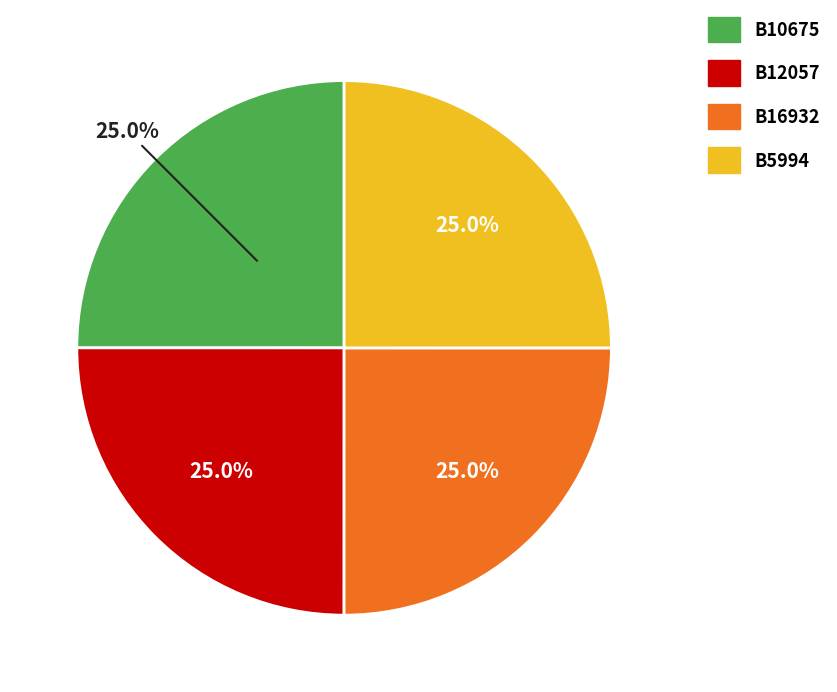

How many slices are in this pie chart?

4